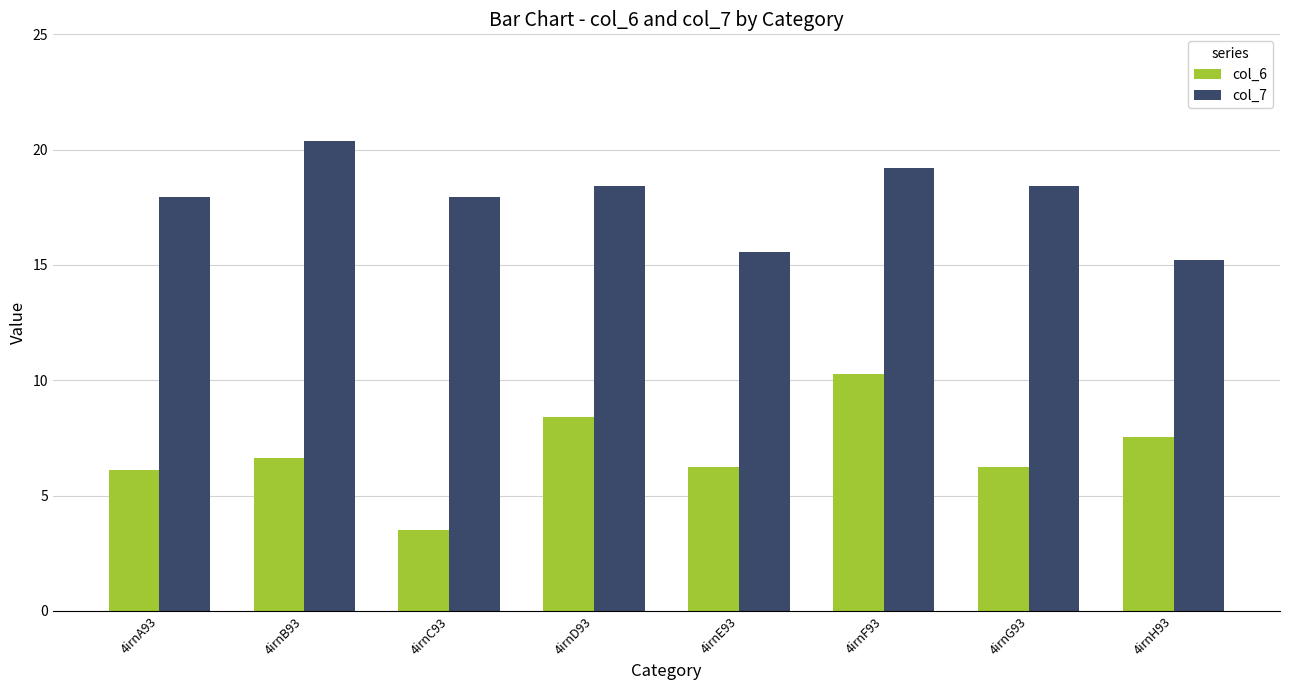

Is it true that col_6 equals 9.6 at 4irnE93?

False